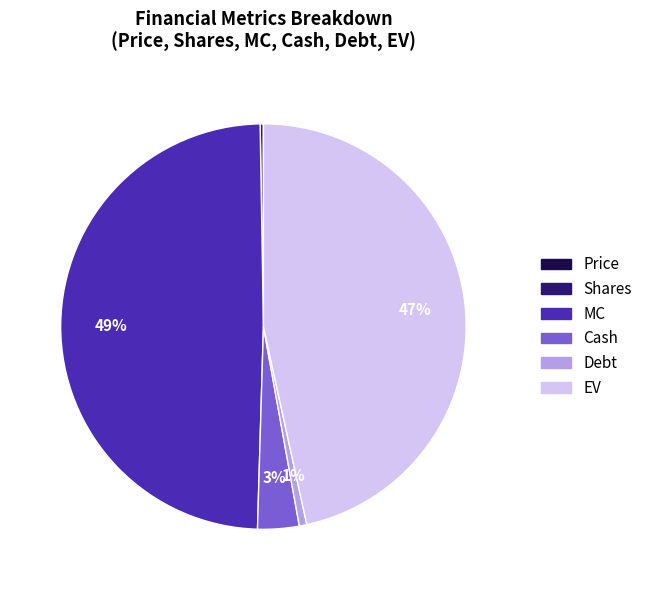

To the nearest percent, what is the average slice percentage?

17%